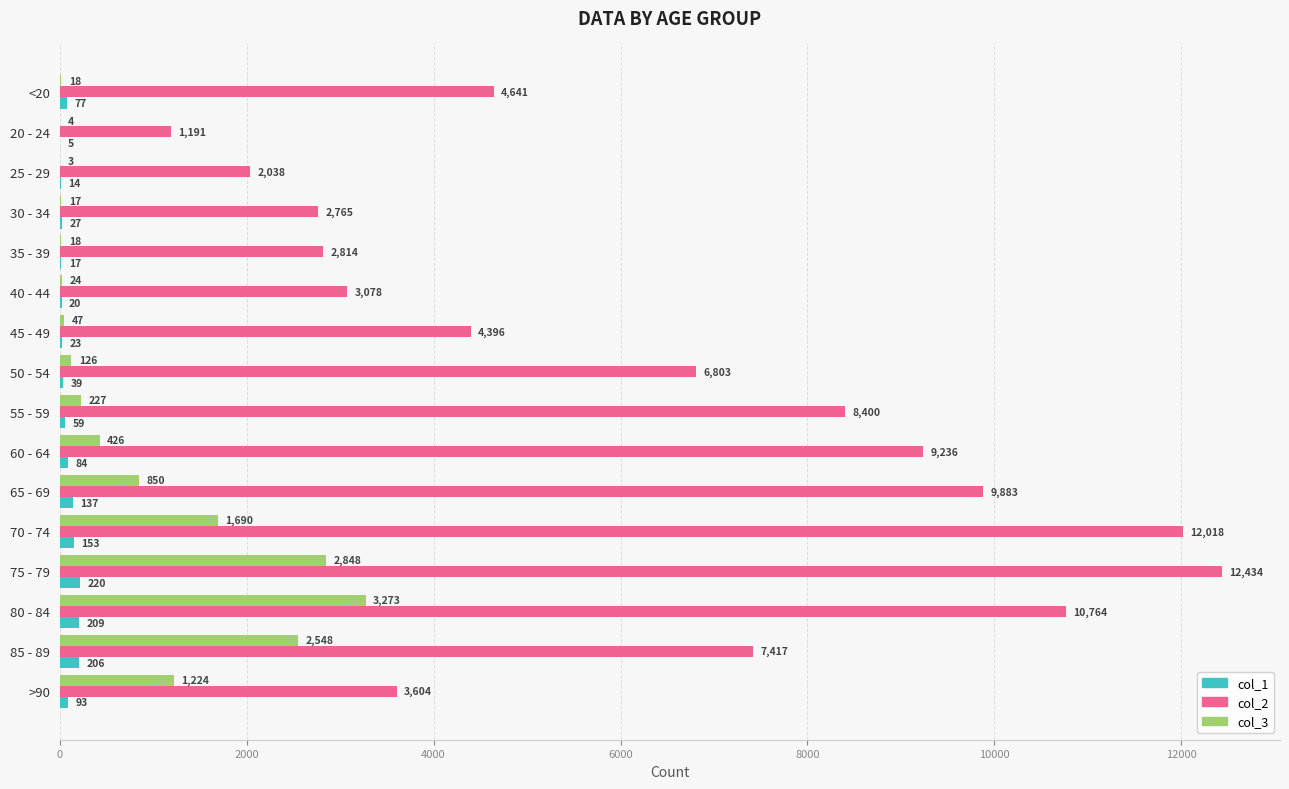

Read the col_1 value at 25 - 29, to the nearest 10.

10